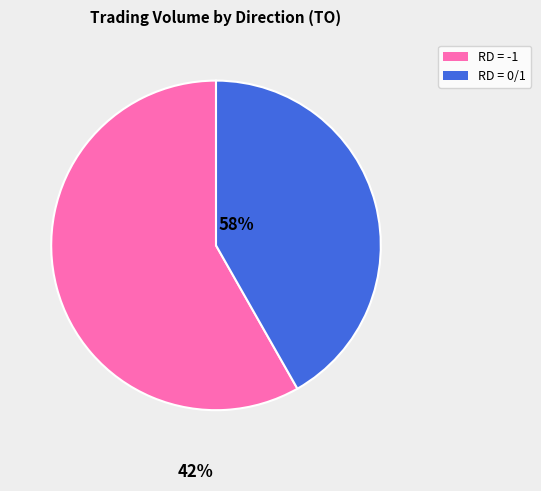

Is there a majority slice in this chart?

Yes